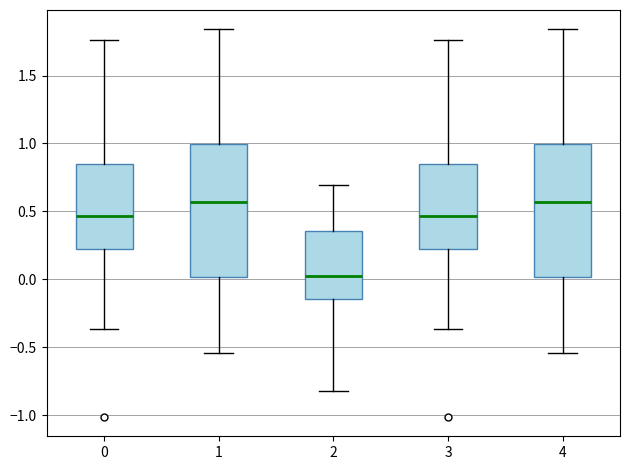

Reading left to right, transcribe this box plot: for each box, give where its median line is, the range the box spans, and where its two whiskers end, as read against the y-axis. The values are not printed on the chart, so give them approximately, as read against the axis.

0: median 0.45, box 0.20 to 0.85, whiskers -0.35 to 1.75
1: median 0.55, box 0.00 to 1.00, whiskers -0.55 to 1.85
2: median 0.00, box -0.15 to 0.35, whiskers -0.80 to 0.70
3: median 0.45, box 0.20 to 0.85, whiskers -0.35 to 1.75
4: median 0.55, box 0.00 to 1.00, whiskers -0.55 to 1.85